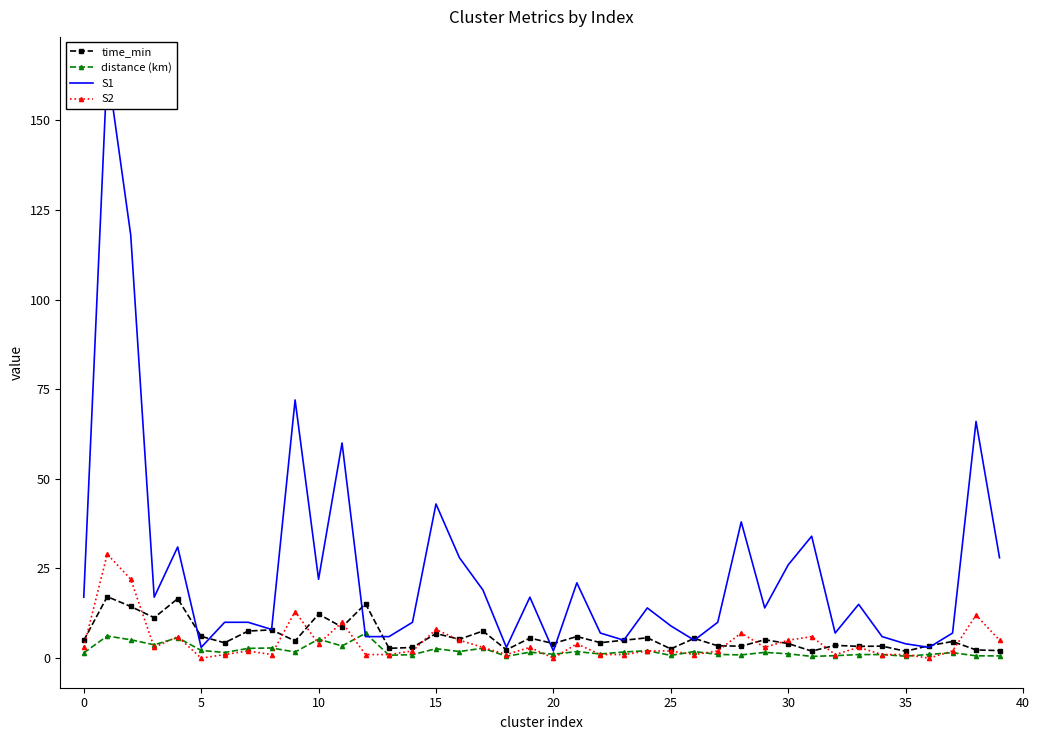

What is the highest value of the distance (km) series?

6.9